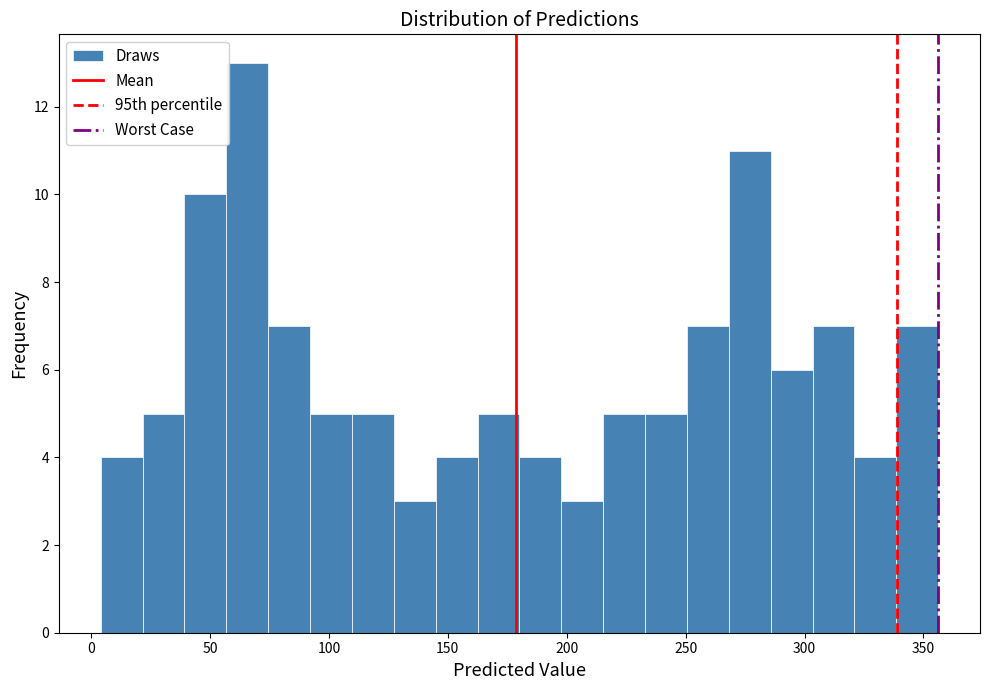

Around what value on the x-axis is the tallest bar? Give the approximate position of its centre, as read against the axis.

65